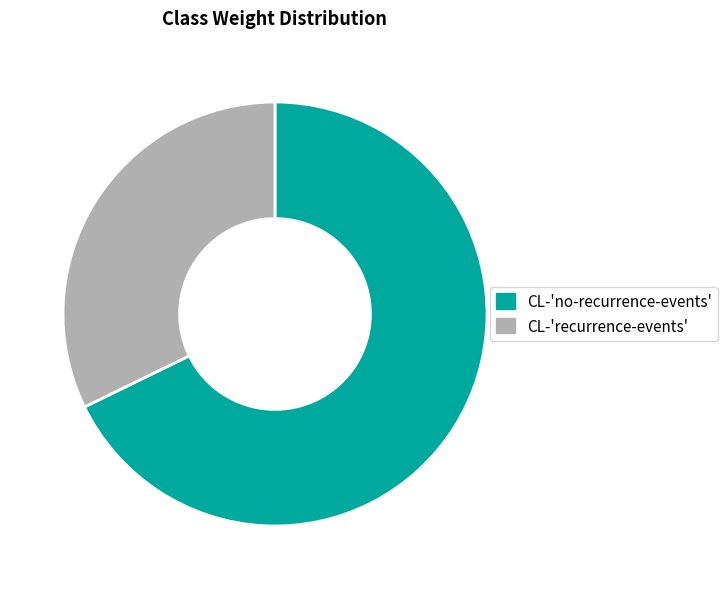

Is the sum of CL-'recurrence-events' and CL-'no-recurrence-events' greater than half?

Yes